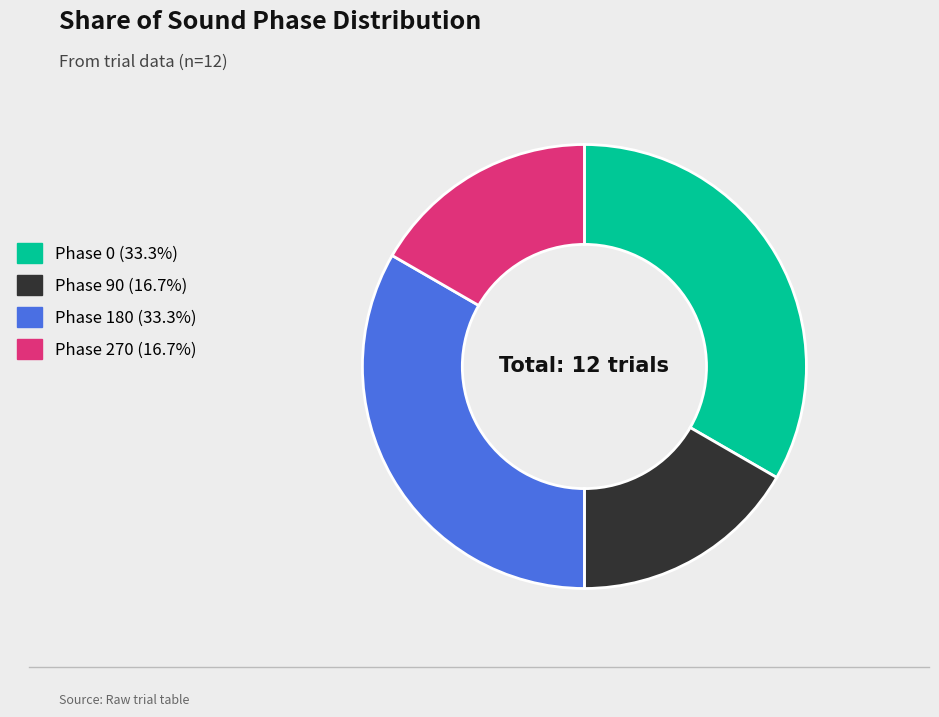

Is there any slice that represents more than half of the pie?

No